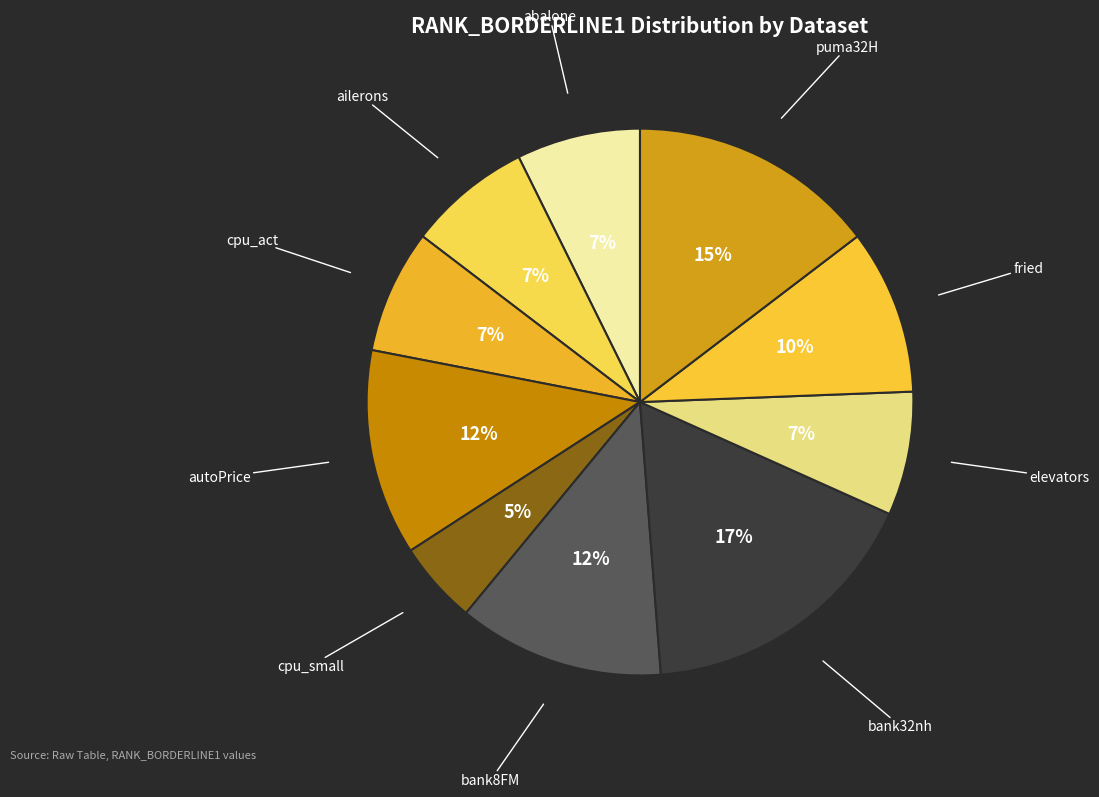

Do ailerons and bank32nh together represent more than half of the pie?

No